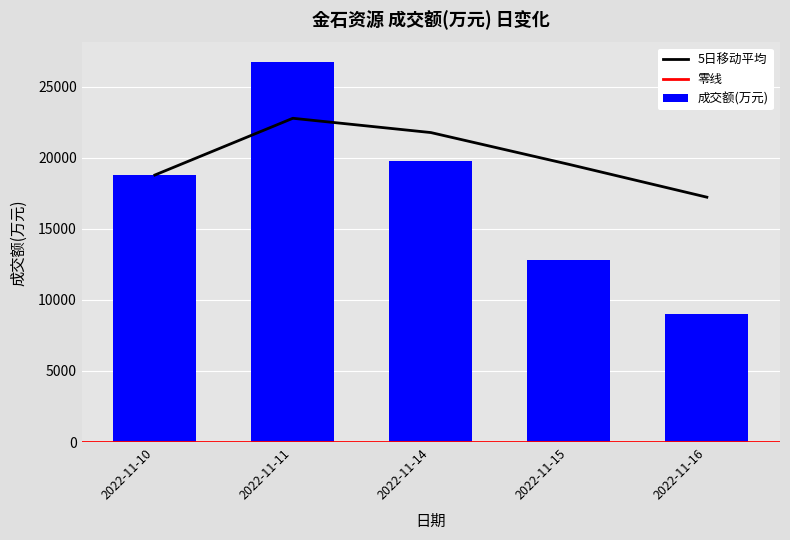

How many bars are there in total?

5